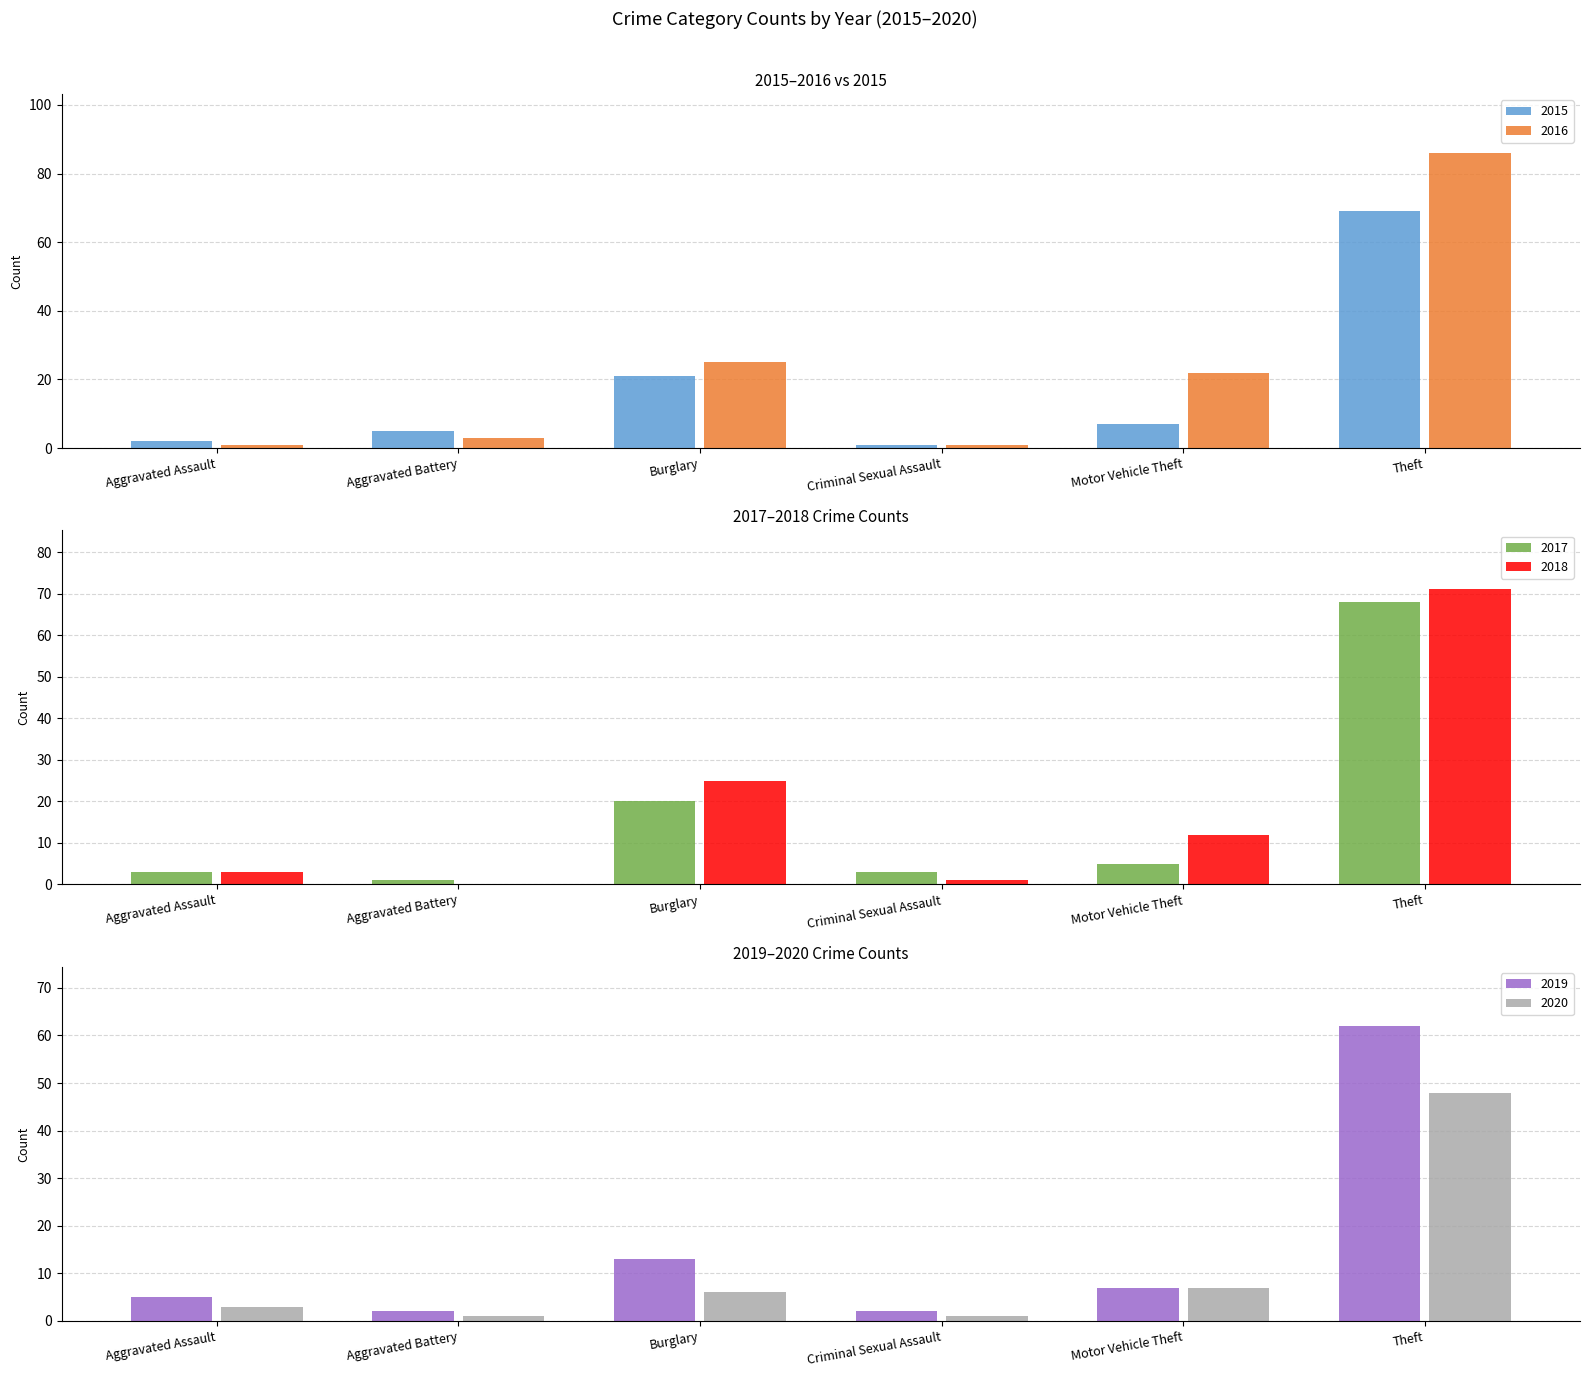

At Motor Vehicle Theft, list the series in order from smallest to largest.

2017, 2015, 2019, 2020, 2018, 2016